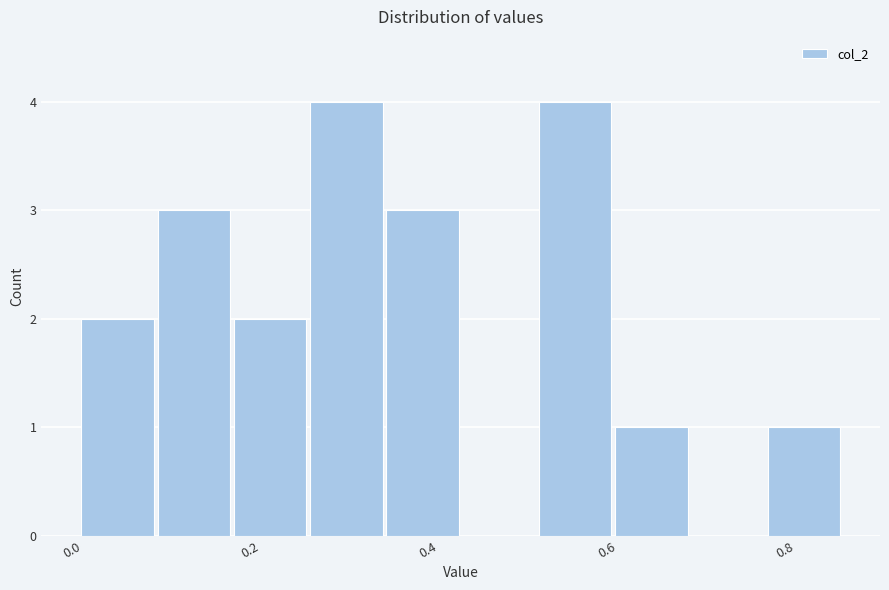

Reading left to right, transcribe this chart: for each bar, give the range it covers on the x-axis and its height. Neither the bar edges nor the heights are printed on the chart, so give them approximately, as read against the axes.

0.00 to 0.10: 2
0.10 to 0.18: 3
0.18 to 0.26: 2
0.26 to 0.36: 4
0.36 to 0.44: 3
0.44 to 0.52: 0
0.52 to 0.60: 4
0.60 to 0.70: 1
0.70 to 0.78: 0
0.78 to 0.86: 1